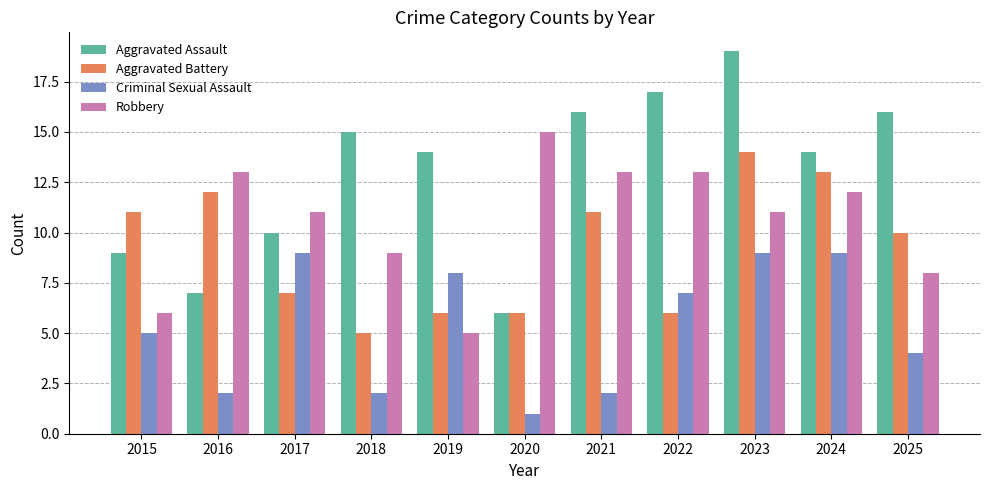

Between 2015 and 2022, which series saw the biggest shift?

Aggravated Assault